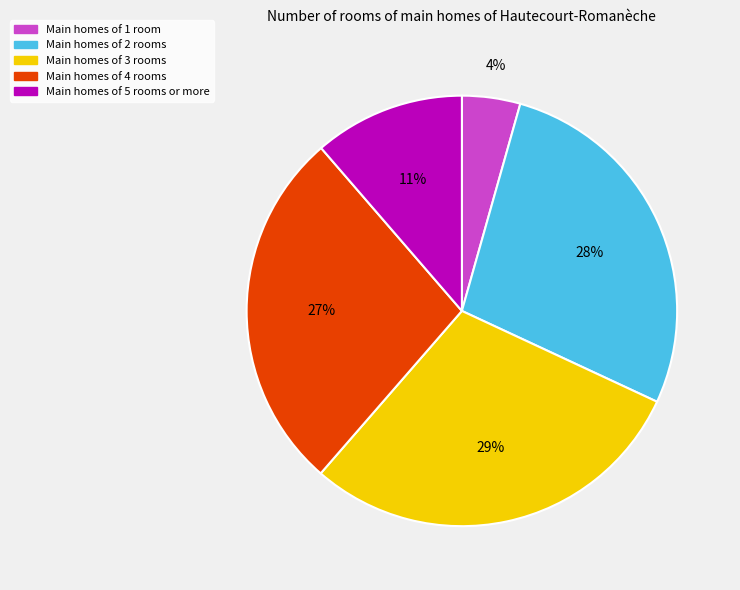

To the nearest percent, what is the difference between the largest and smallest slice percentages?

25%